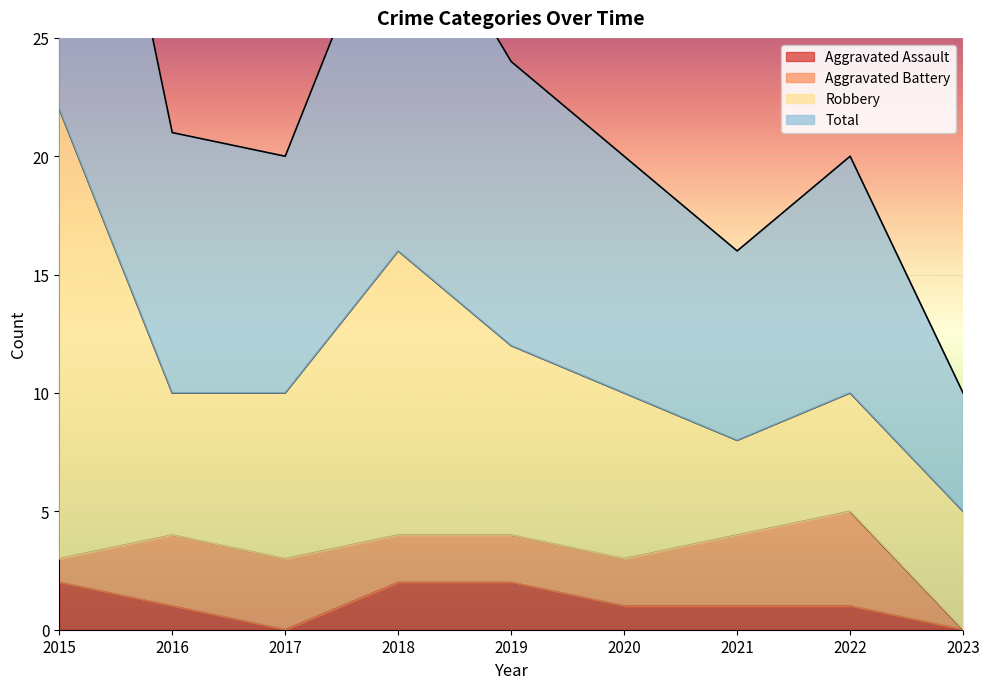

At which category is the sum across all series the highest?

2015